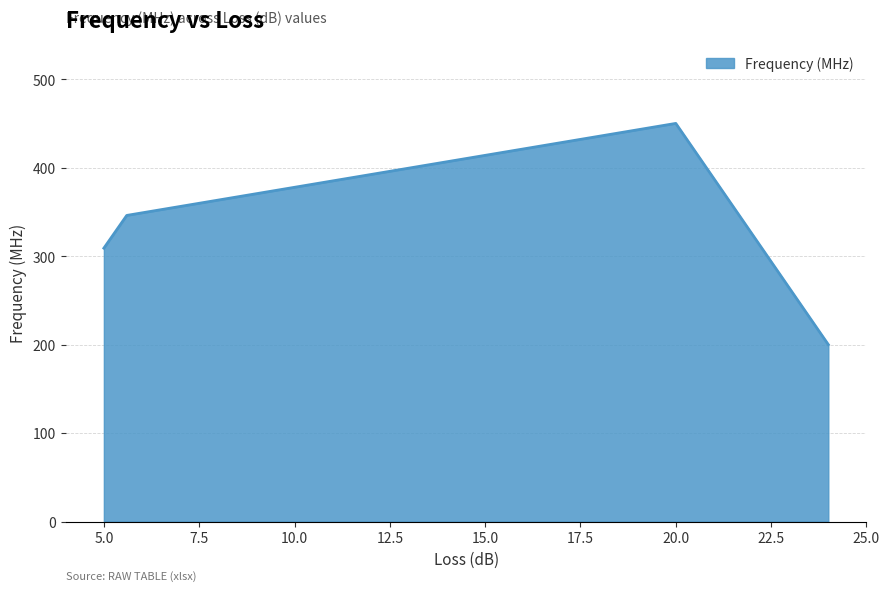

How many lines are shown in the chart?

1